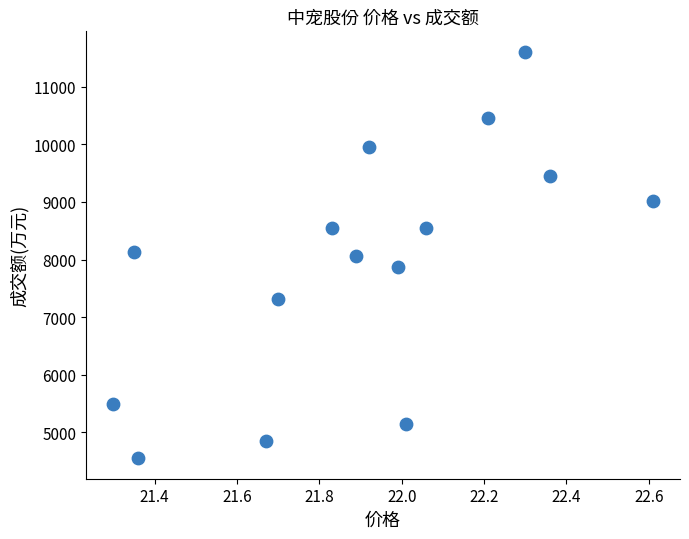

What is the range of Y values (max minus min)?

7061